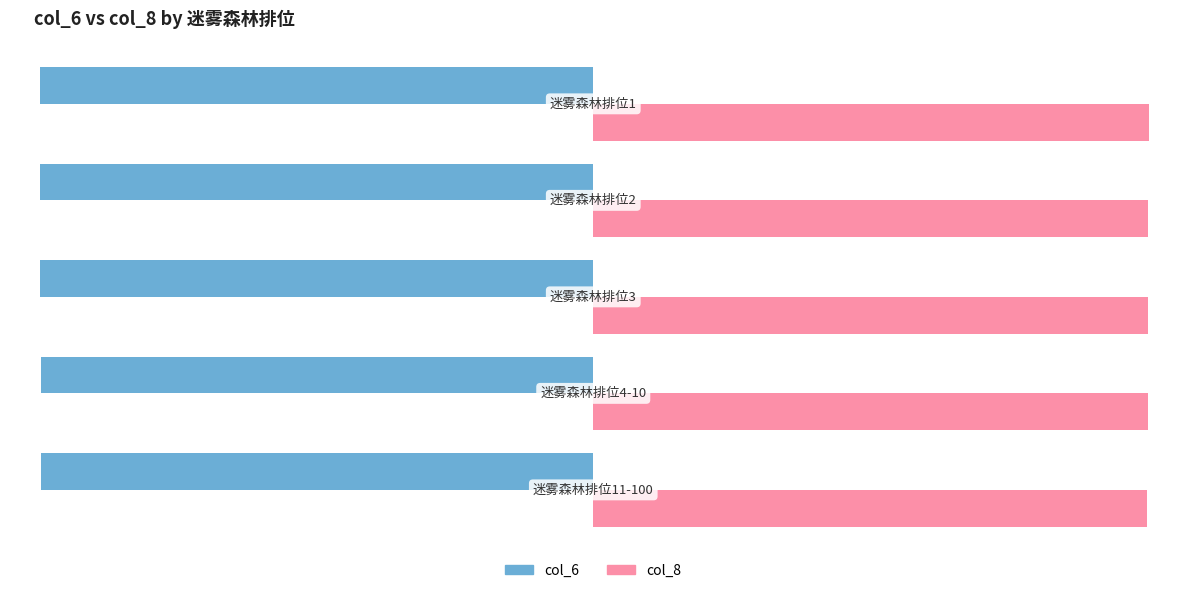

What is the difference between the maximum and minimum values in the col_6 series?

4